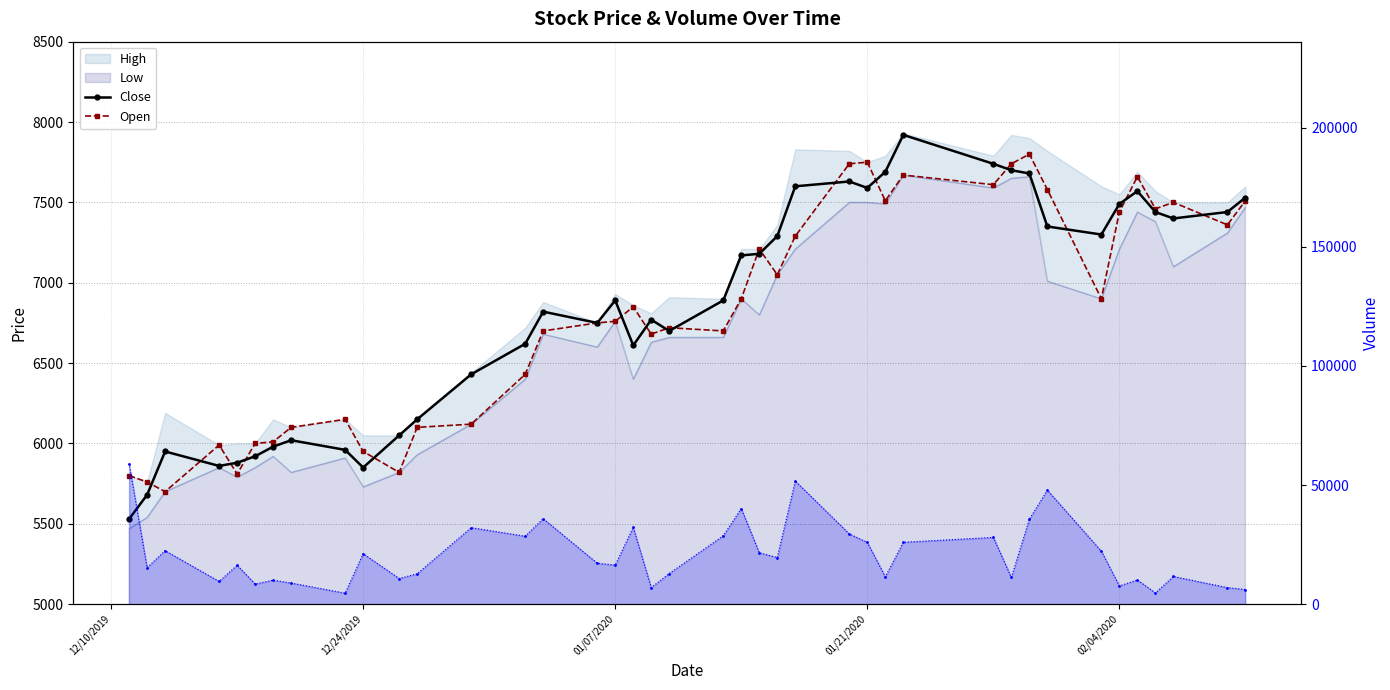

What is the value of the Volume line point at the 11th from the left?

10762